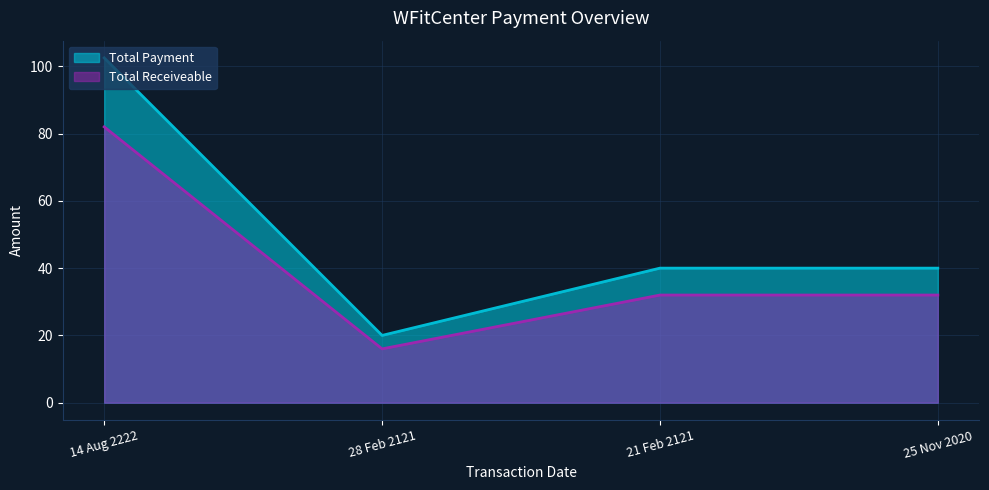

What is the minimum value for Total Receiveable?

16.0